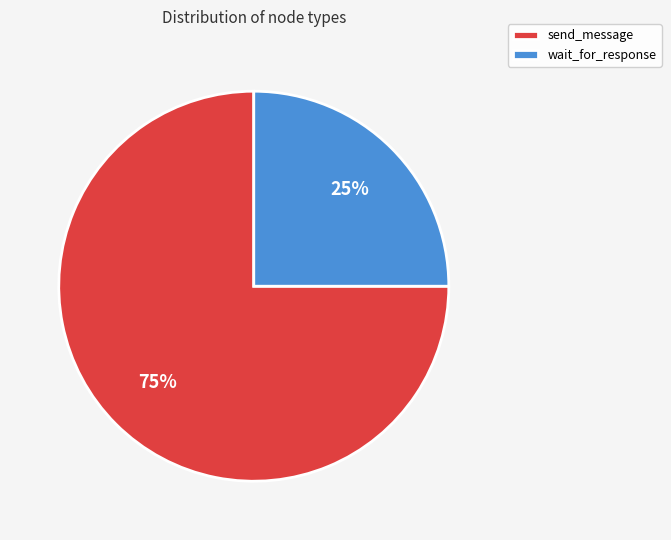

What is the smallest slice in the pie chart?

wait_for_response